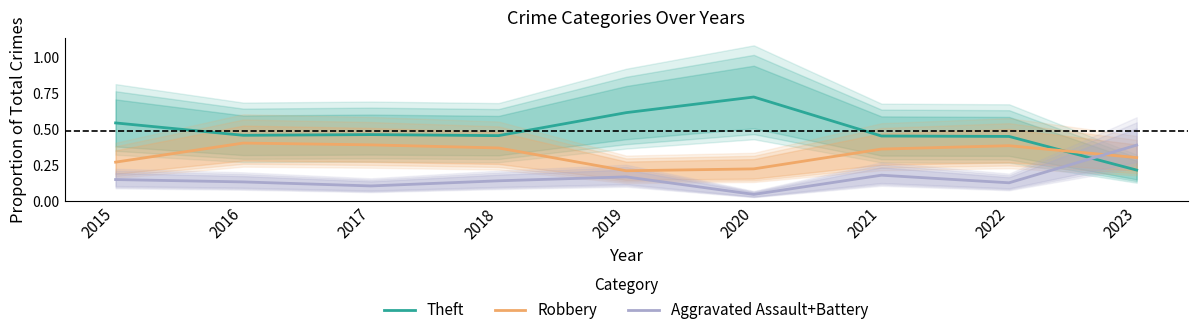

Is it true that Theft equals 1.2 at 2020?

False